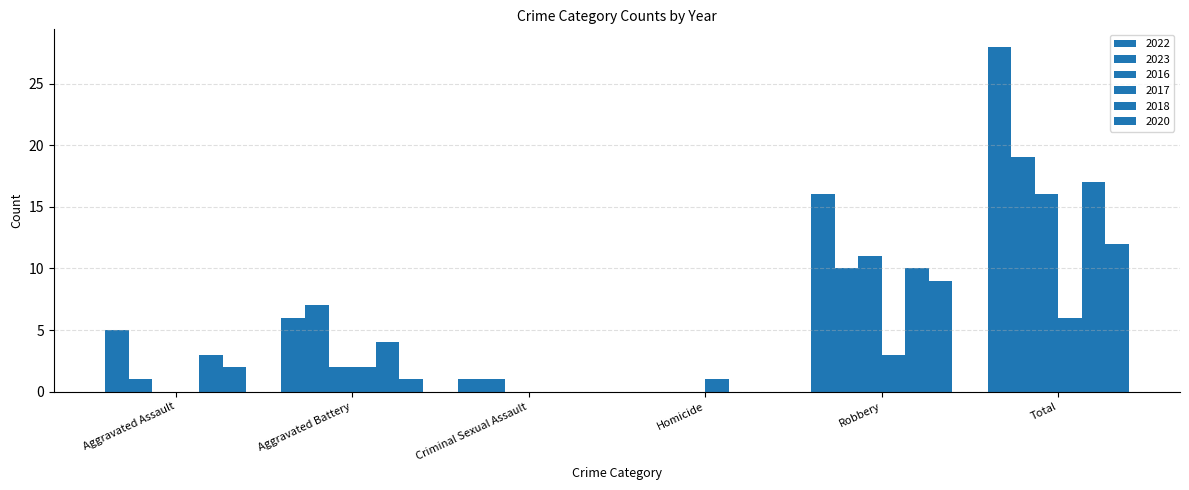

Does the chart contain stacked bars?

No